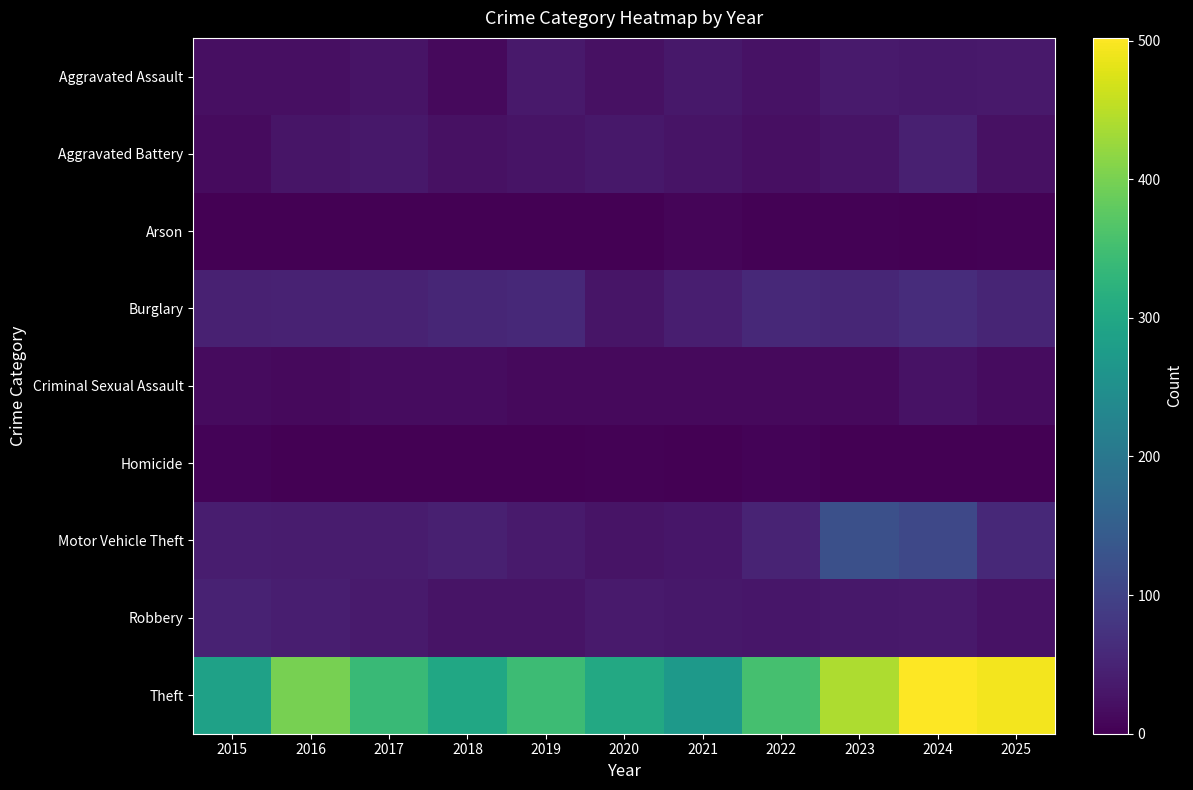

Reading right to left, list all the values displayed in this chart.

Aggravated Assault: 2025=34	2024=33	2023=36	2022=25	2021=33	2020=22	2019=35	2018=13	2017=27	2016=21	2015=20
Aggravated Battery: 2025=23	2024=45	2023=27	2022=20	2021=26	2020=32	2019=27	2018=22	2017=33	2016=28	2015=15
Arson: 2025=2	2024=1	2023=2	2022=3	2021=6	2020=1	2019=1	2018=1	2017=1	2016=0	2015=0
Burglary: 2025=52	2024=64	2023=54	2022=57	2021=43	2020=28	2019=57	2018=54	2017=49	2016=49	2015=47
Criminal Sexual Assault: 2025=17	2024=25	2023=13	2022=13	2021=13	2020=13	2019=12	2018=17	2017=17	2016=13	2015=14
Homicide: 2025=0	2024=0	2023=1	2022=4	2021=1	2020=2	2019=0	2018=0	2017=1	2016=1	2015=5
Motor Vehicle Theft: 2025=57	2024=108	2023=123	2022=50	2021=31	2020=27	2019=36	2018=45	2017=38	2016=39	2015=40
Robbery: 2025=24	2024=35	2023=32	2022=31	2021=32	2020=36	2019=26	2018=26	2017=37	2016=42	2015=48
Theft: 2025=493	2024=502	2023=441	2022=354	2021=270	2020=303	2019=345	2018=300	2017=341	2016=399	2015=288